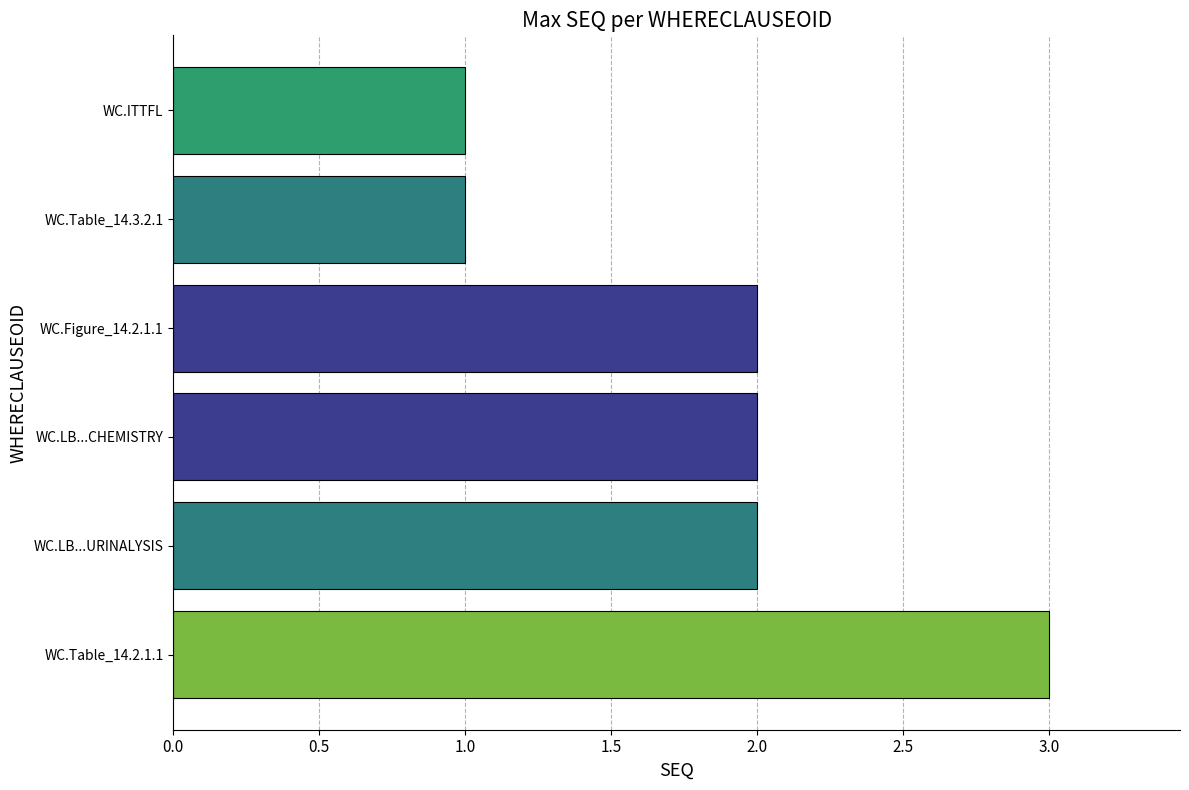

True or false: the data shows 1 at WC.ITTFL.

True